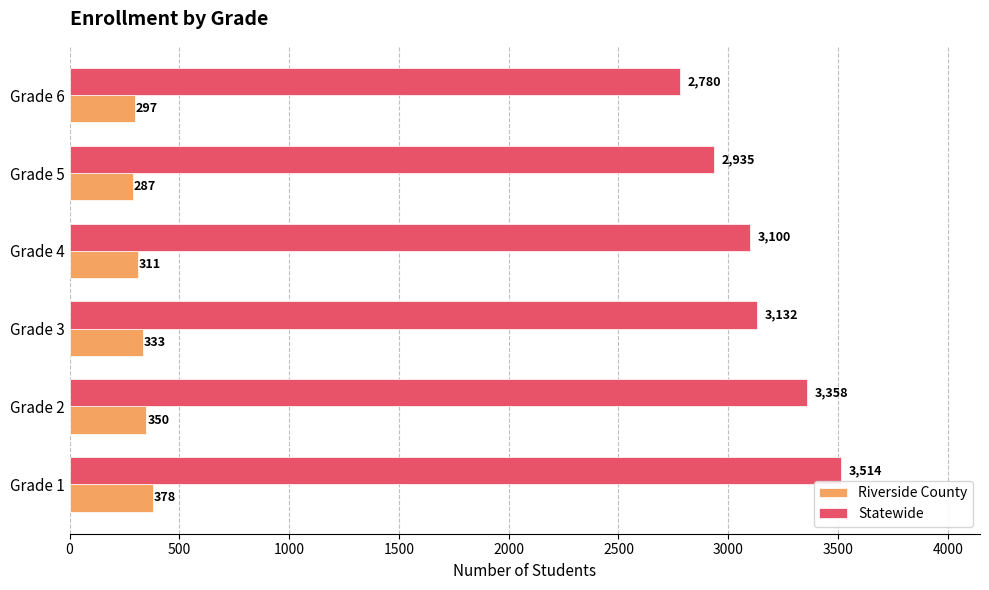

Between Grade 5 and Grade 6, which series saw the biggest shift?

Statewide